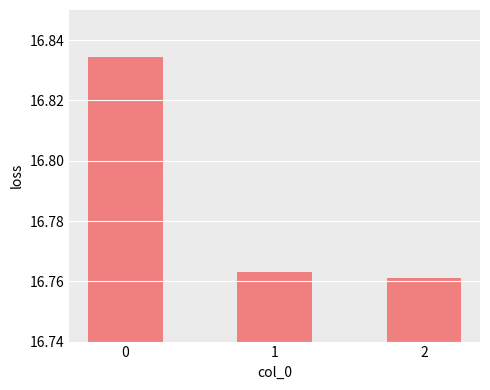

Rank the categories by value from lowest to highest.

2, 1, 0